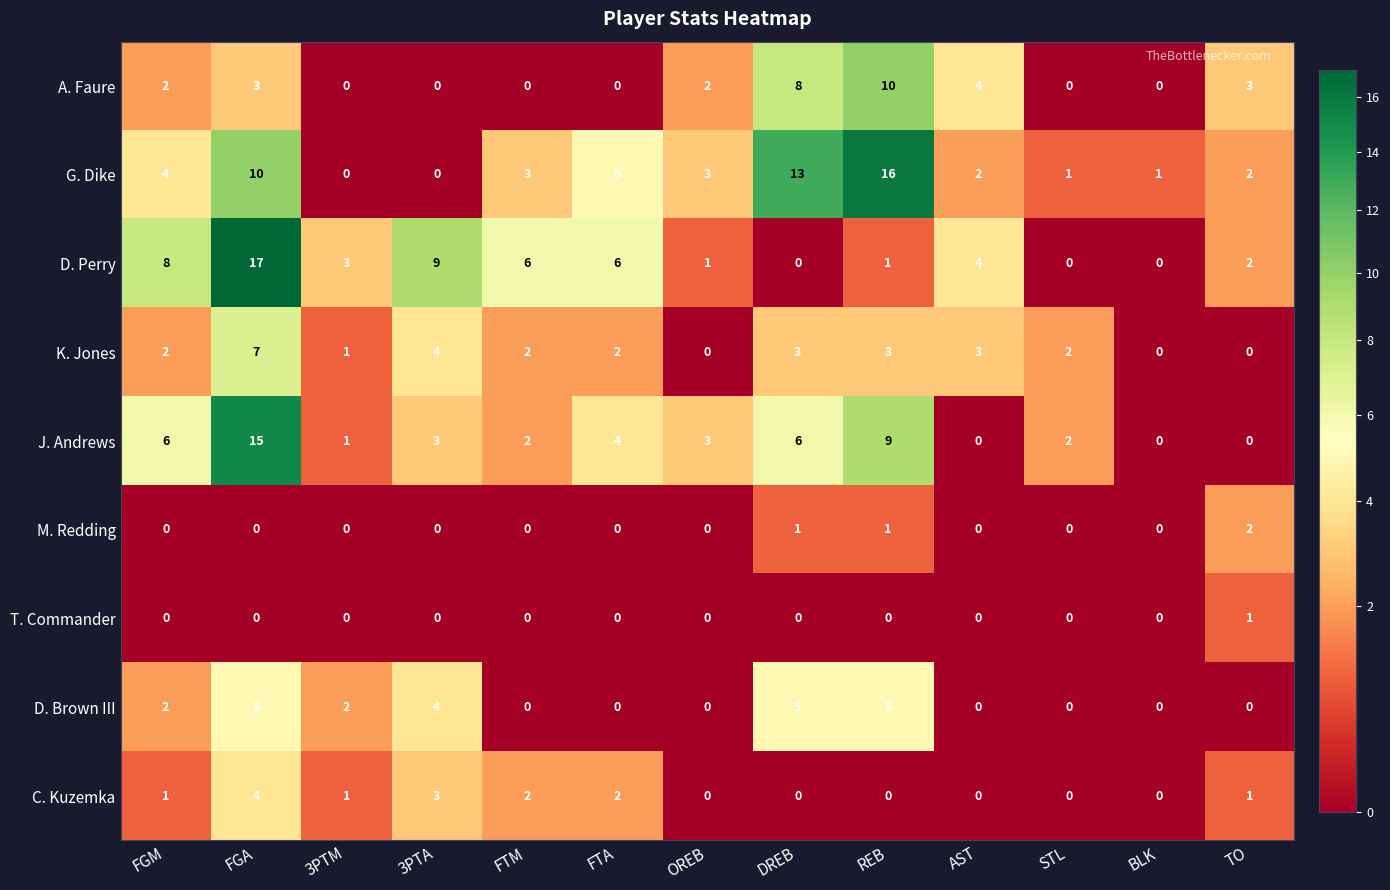

How many categories are shown in the chart?

13